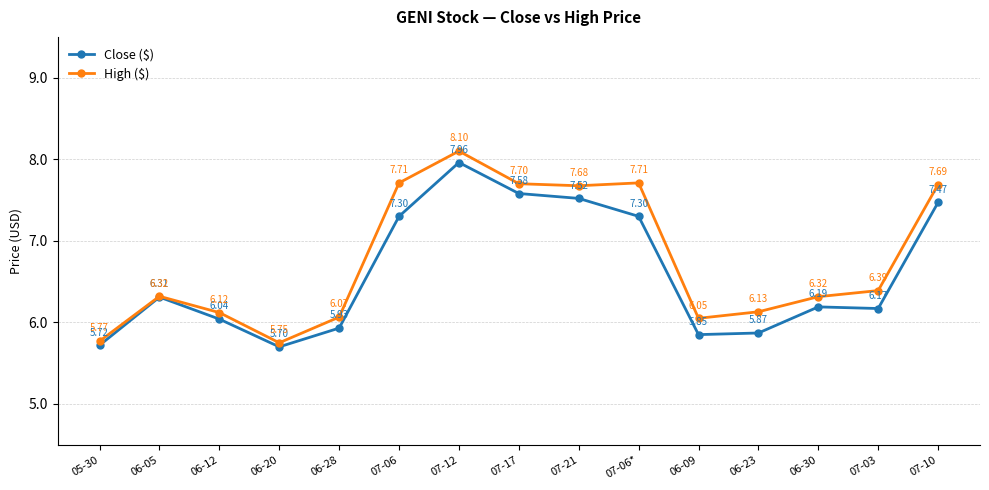

At which category does Close ($) reach its first local valley?

06-20